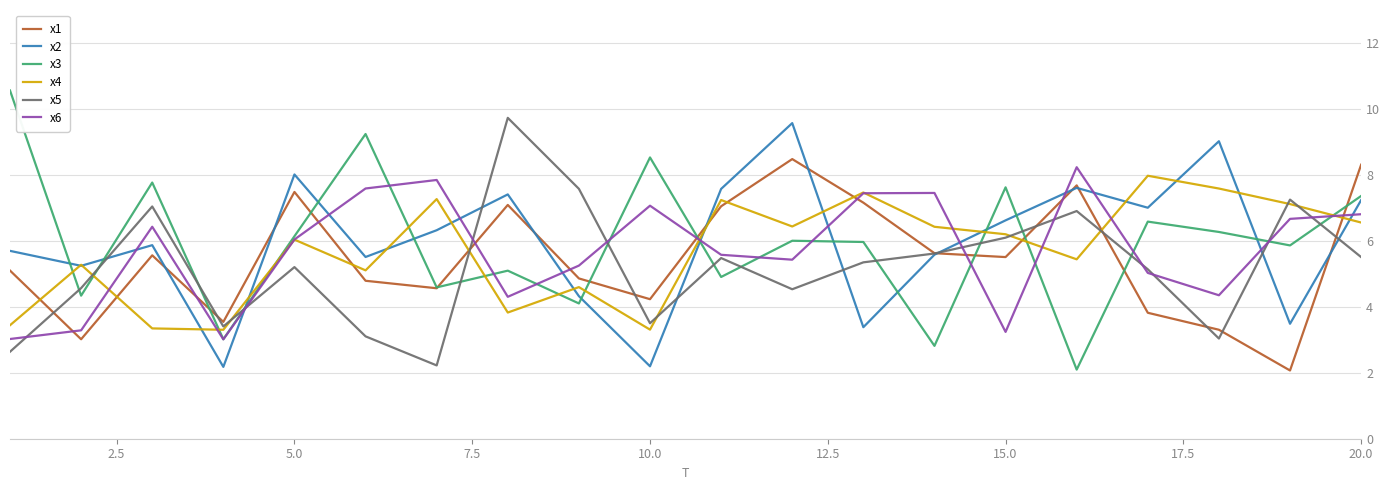

What is the smallest value displayed?

2.1